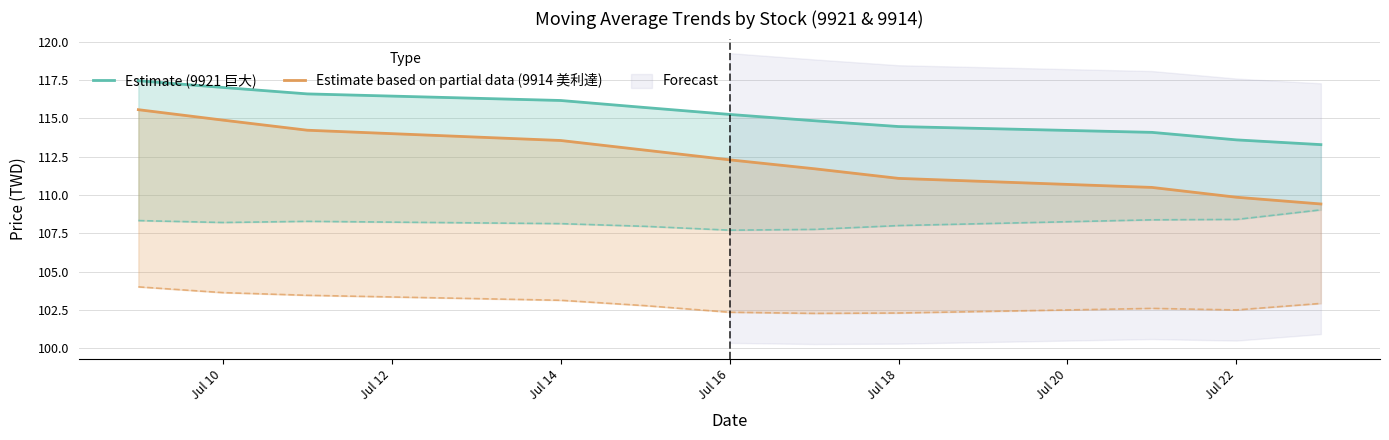

True or false: Estimate based on partial data (9914 美利達) and Estimate (9921 巨大) intersect in this chart.

False